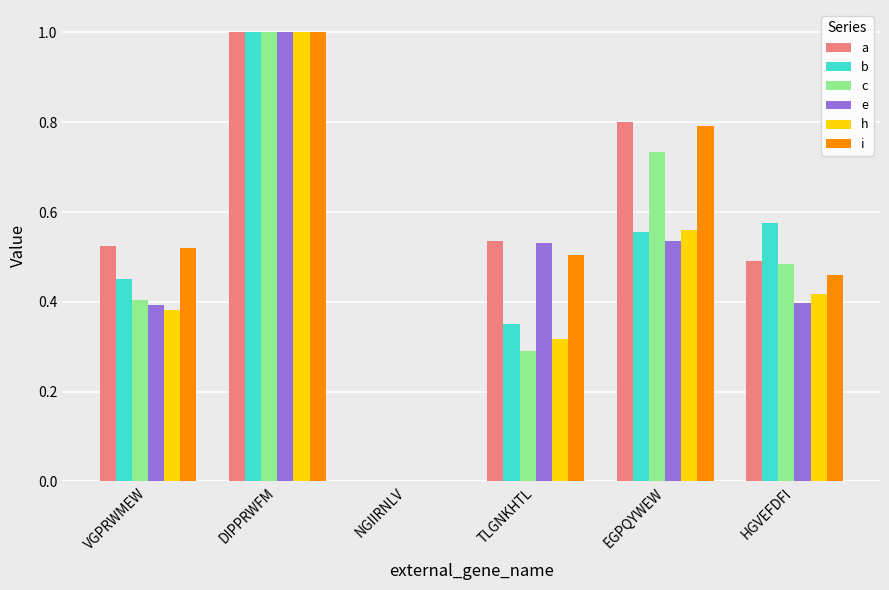

What is the total value across all series at EGPQYWEW?

4.0